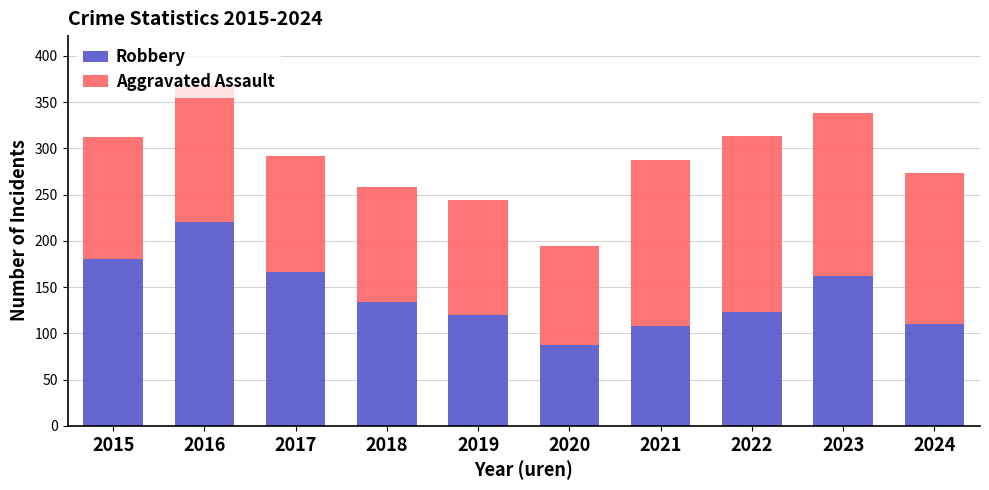

What are all the series names shown in the legend?

Robbery, Aggravated Assault